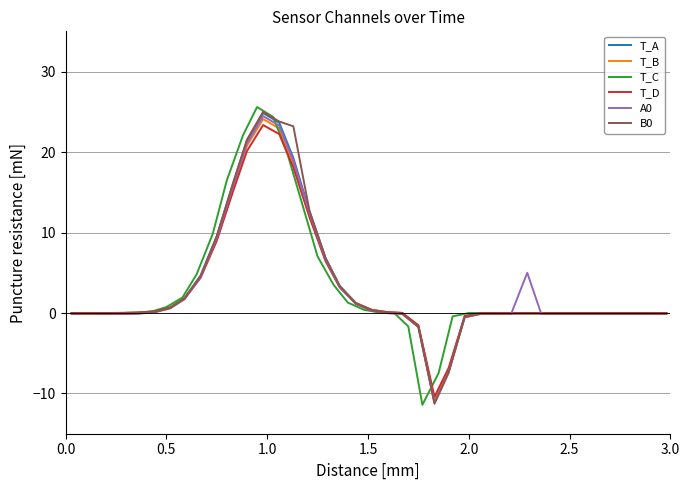

What is the highest value of the T_D series?

23.4